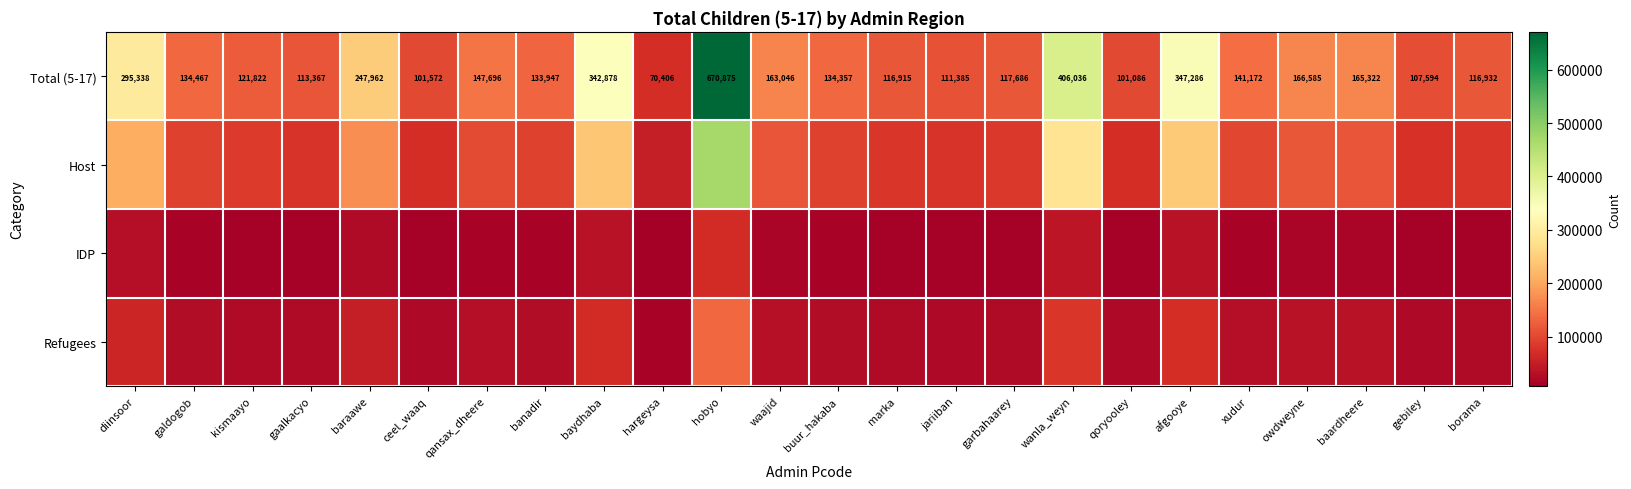

List the labels in order of Total (5-17) value, smallest first.

hargeysa, qoryooley, ceel_waaq, gebiley, jariiban, gaalkacyo, marka, borama, garbahaarey, kismaayo, banadir, buur_hakaba, galdogob, xudur, qansax_dheere, waajid, baardheere, owdweyne, baraawe, diinsoor, baydhaba, afgooye, wanla_weyn, hobyo